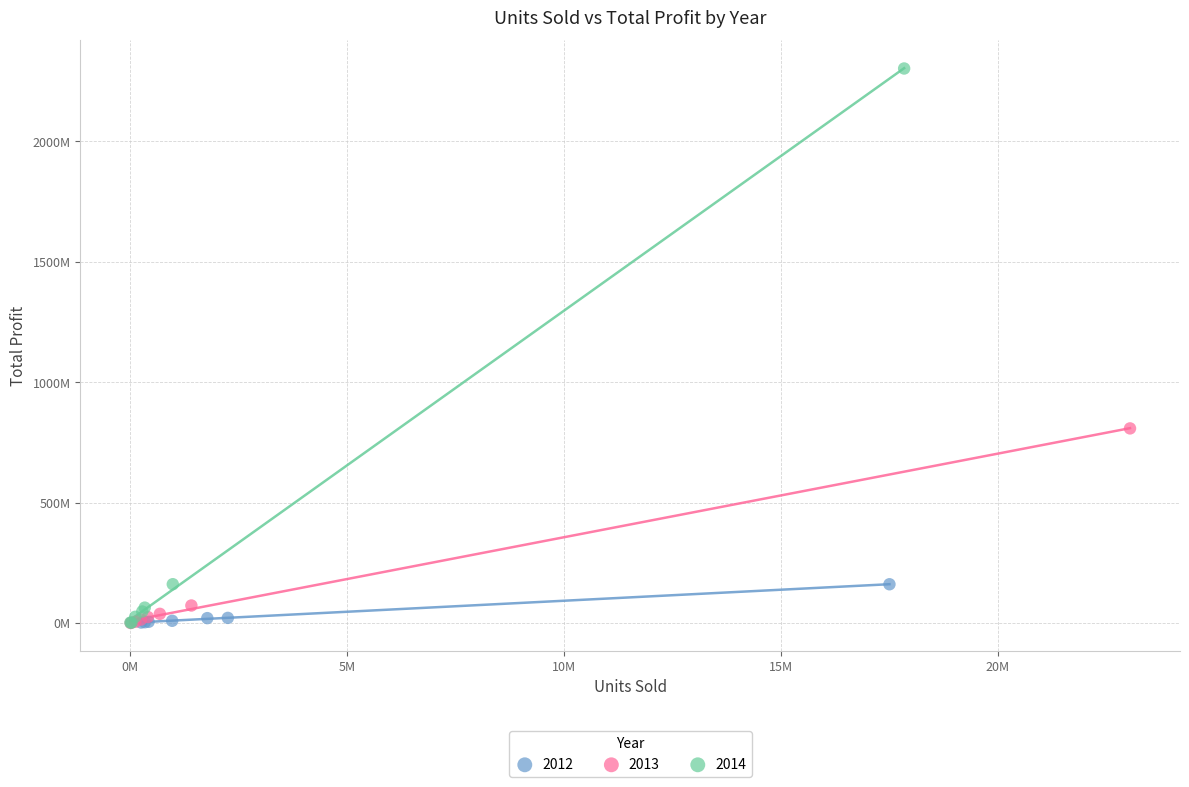

What are all the series names shown in the legend?

2012, 2013, 2014